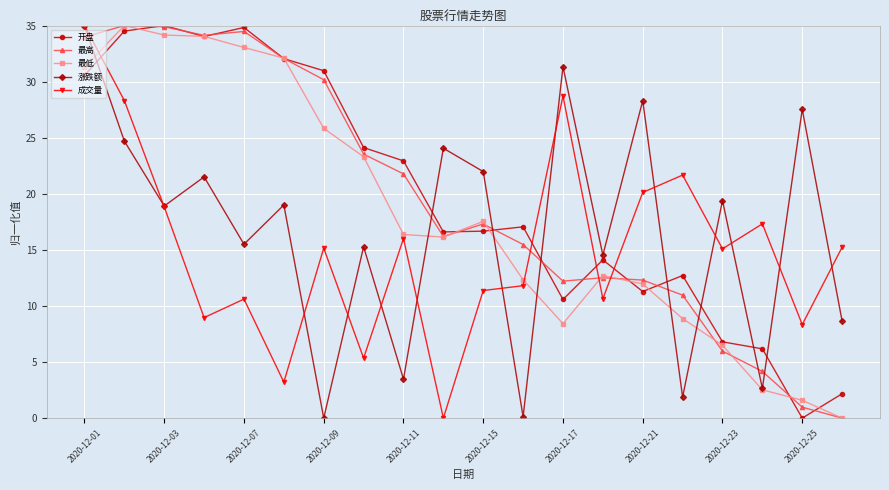

How many intersections are there between 成交量 and 开盘?

4